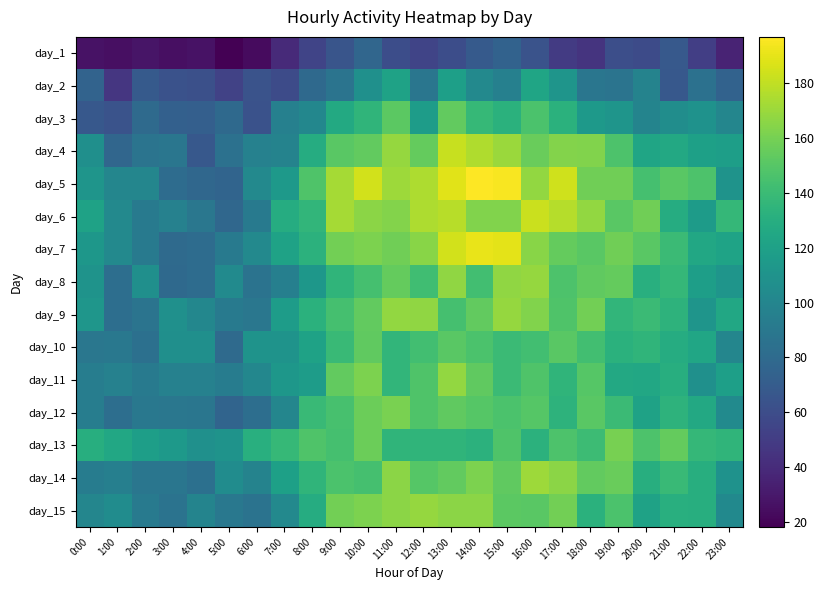

At how many categories does at least one series exceed 190?

2